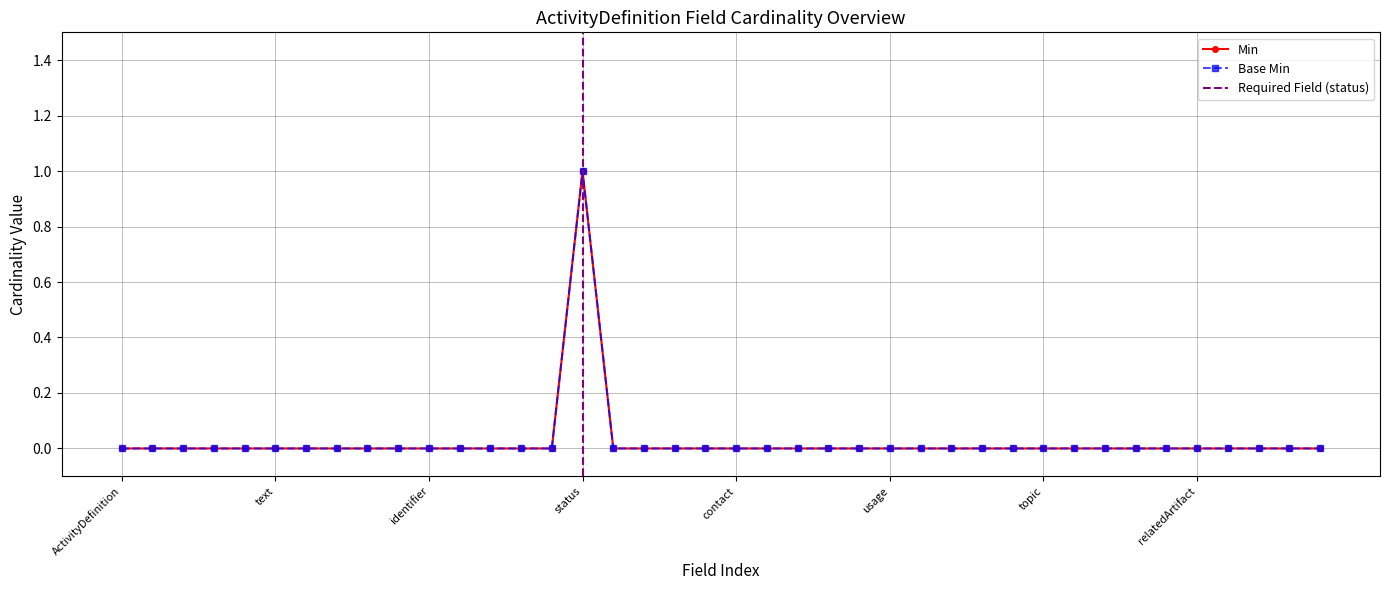

What is the maximum value shown in the chart?

1